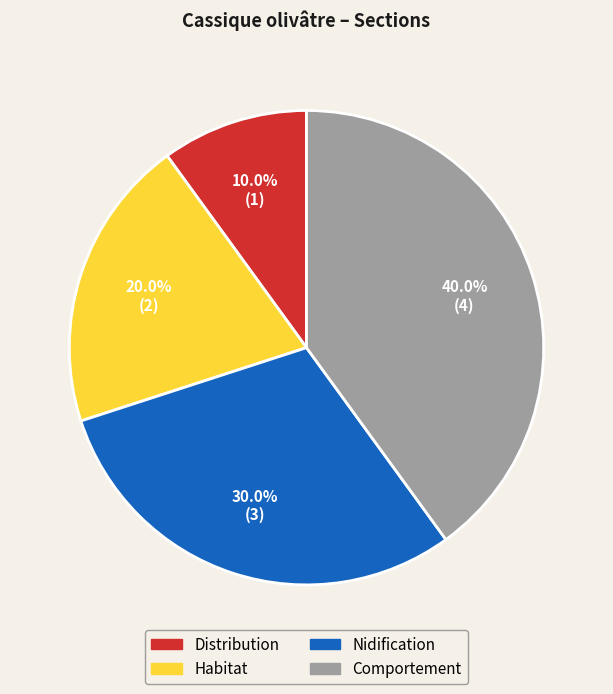

Count the number of slices in the pie.

4